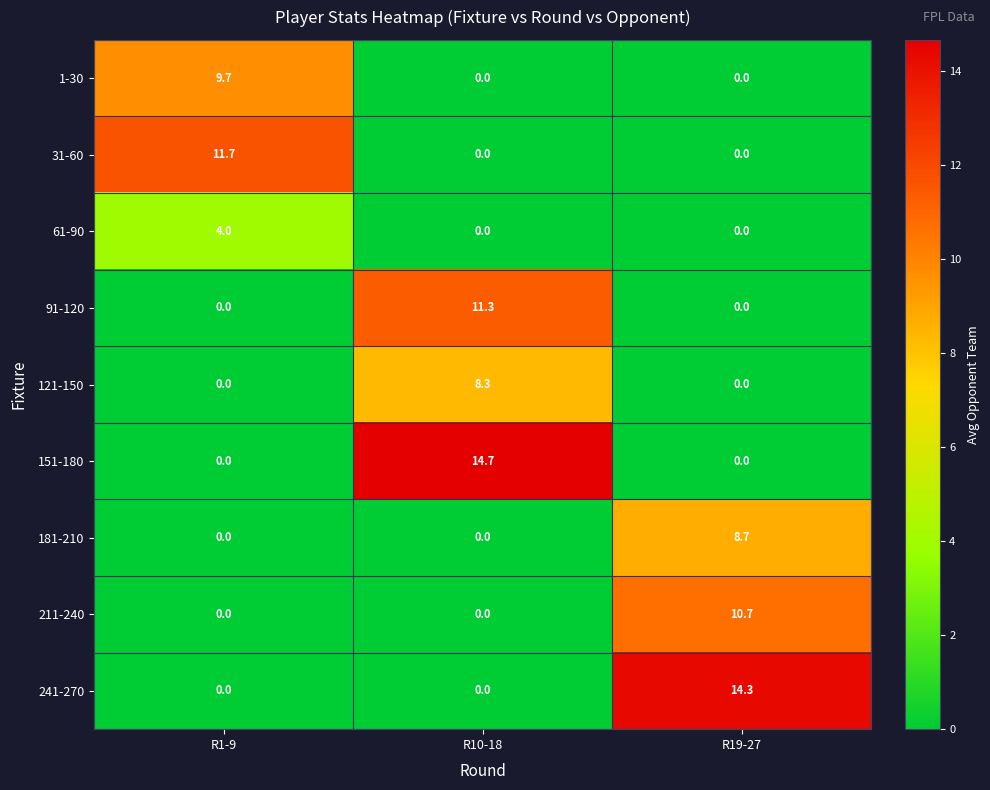

Which series has the largest total across all categories?

151-180